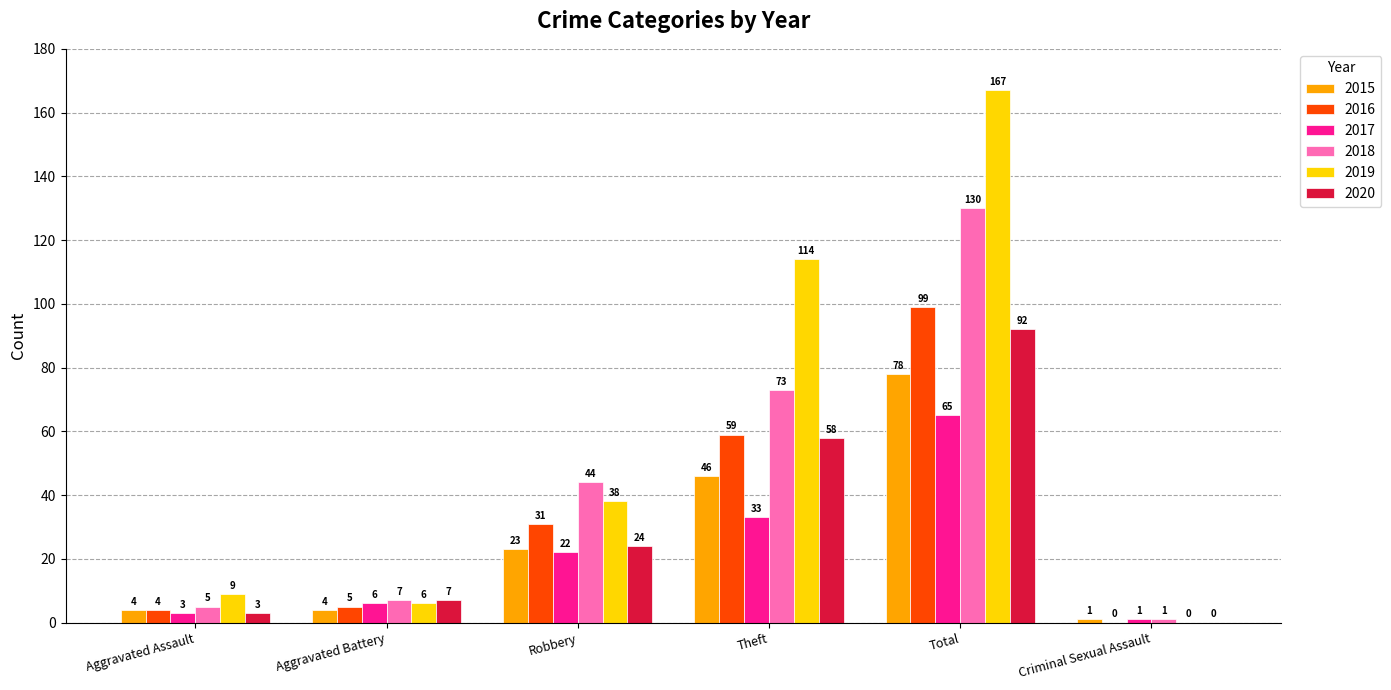

Which series has the widest spread of values?

2019